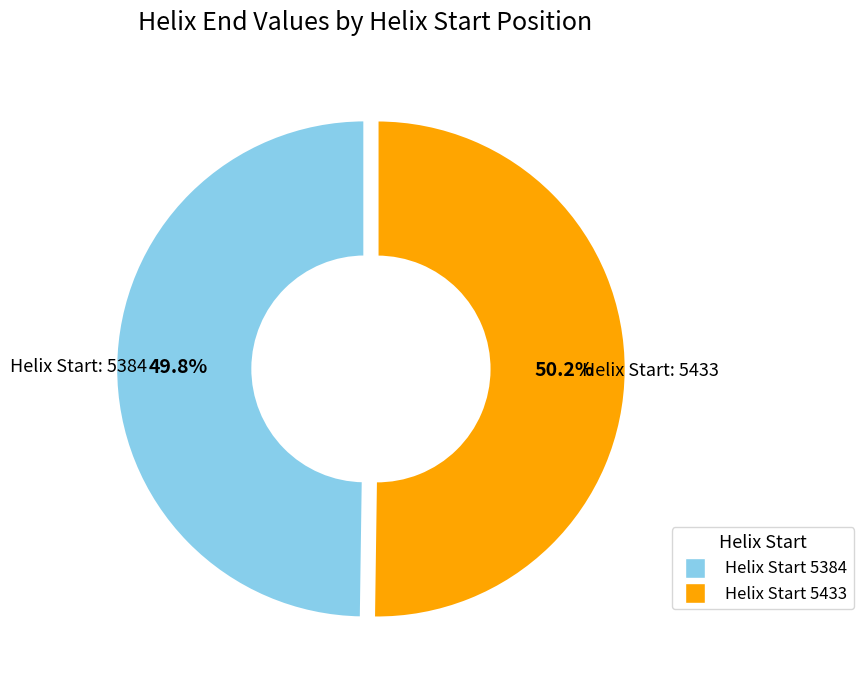

Is there any slice that represents more than half of the pie?

Yes